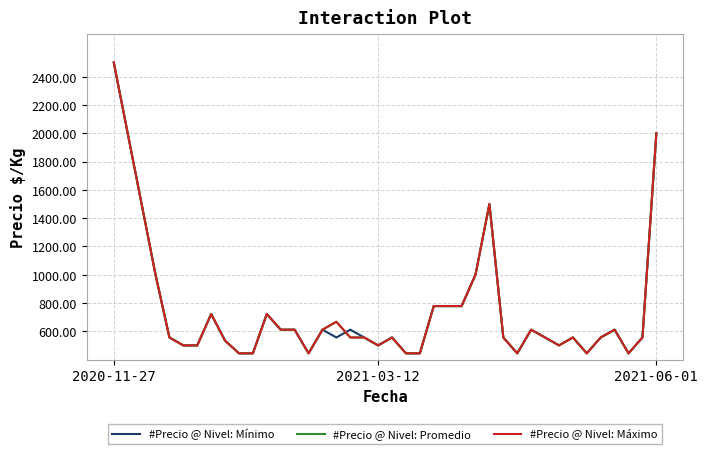

Does the chart display data point markers on the line(s)?

No